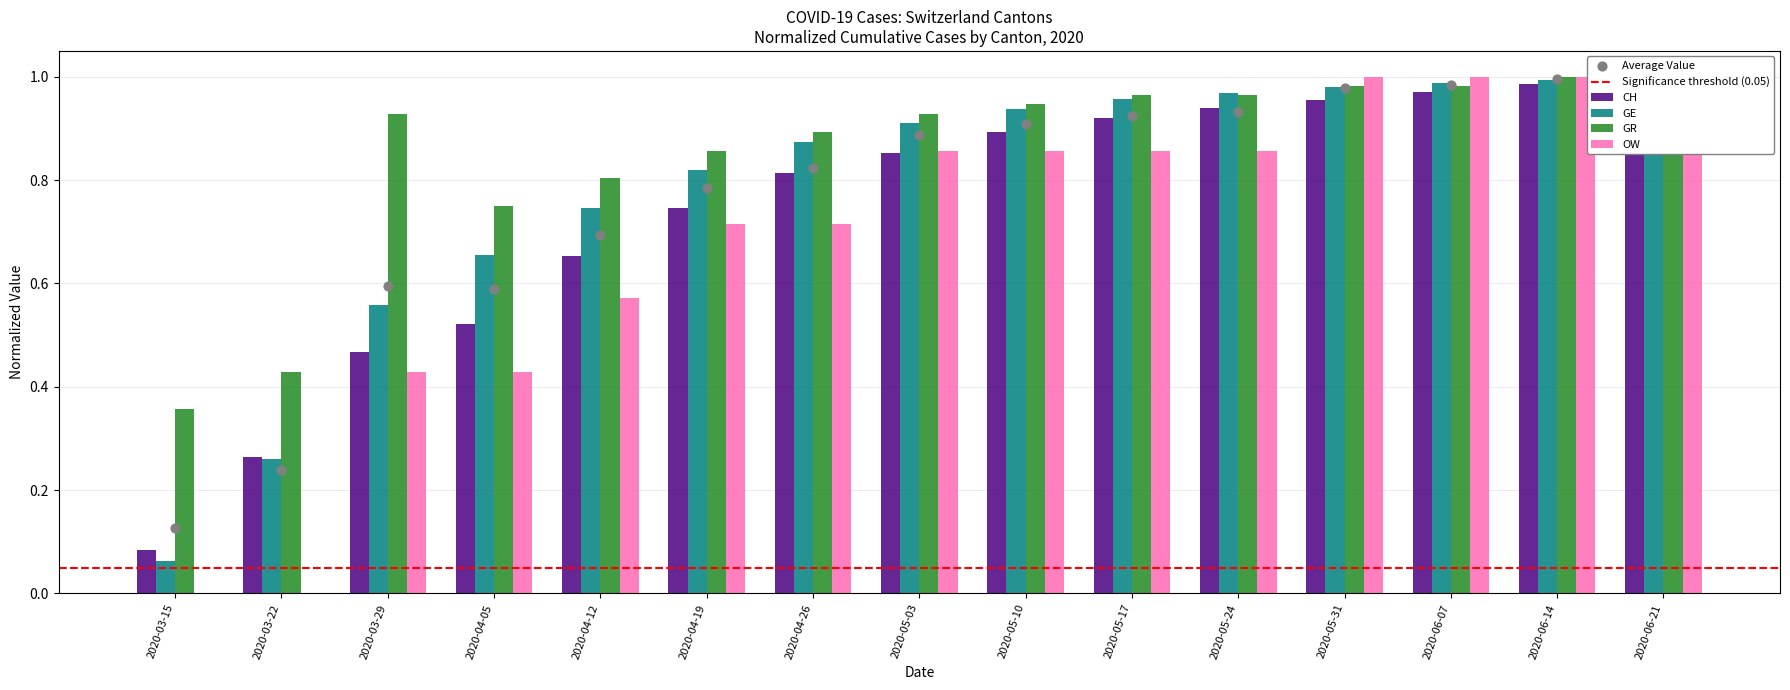

Which series reaches the maximum Y coordinate?

CH